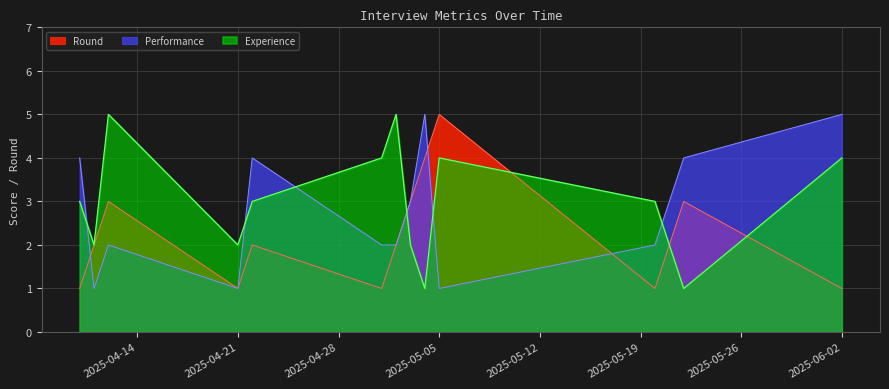

What position from the left is 2025-05-05?

10